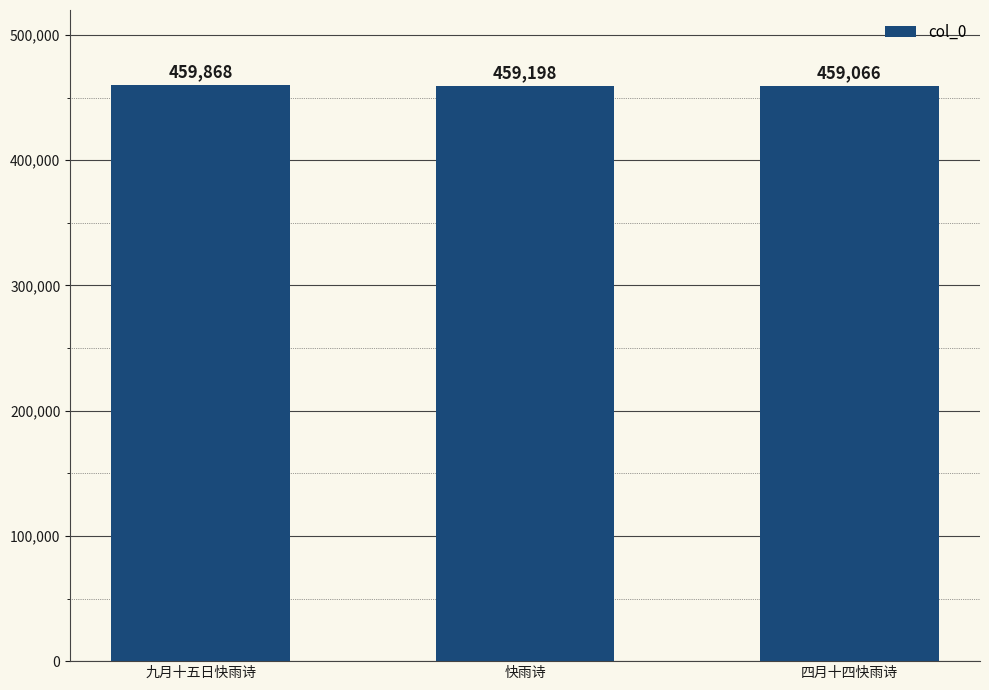

True or false: the data shows 136749 at 四月十四快雨诗.

False